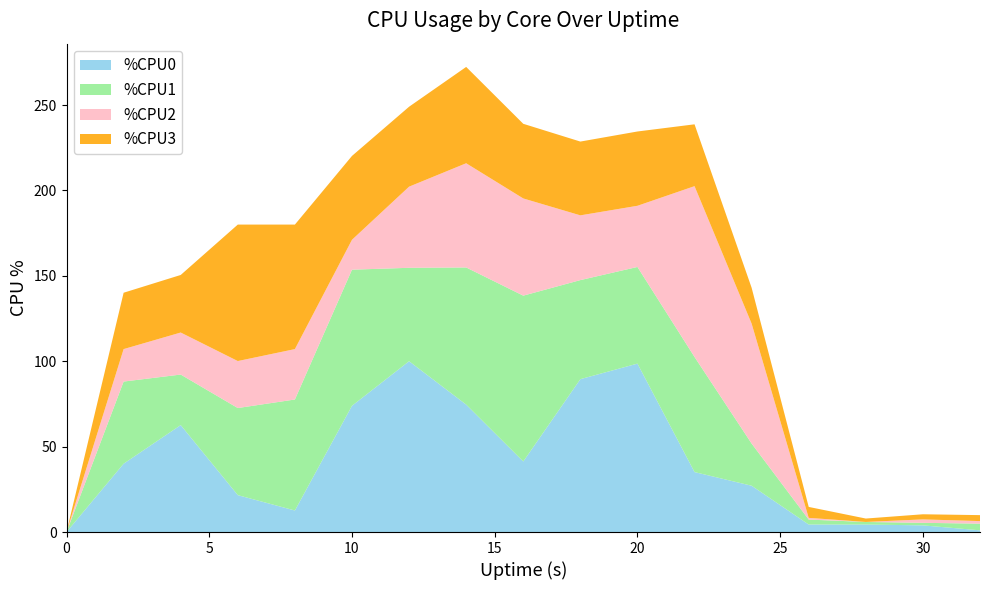

Reading left to right, transcribe all the data shown in this chart.

%CPU0: 0.0	40.0	62.6	21.6	12.6	73.9	100.0	74.6	41.3	89.5	98.6	35.1	27.1	4.4	4.4	3.9	1.0
%CPU1: 0.0	48.1	29.6	51.0	65.0	79.7	54.7	80.3	97.1	58.0	56.6	67.4	24.7	2.9	1.5	1.5	3.9
%CPU2: 0.0	19.0	24.6	27.5	29.5	17.5	47.5	61.0	56.9	37.9	35.8	100.0	70.2	1.0	0.0	2.0	1.5
%CPU3: 0.0	33.0	33.7	79.9	72.9	49.1	46.8	56.4	43.7	43.2	43.5	36.2	21.0	6.4	2.0	3.0	3.5